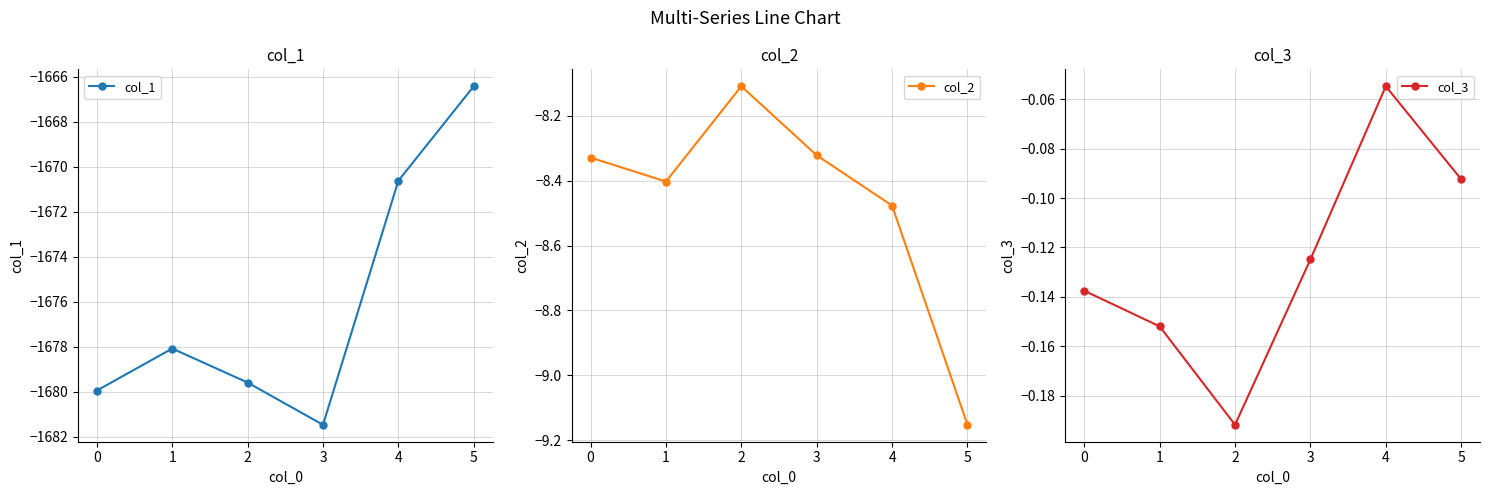

The value of col_1 at 3 is -570.9. True or false?

False